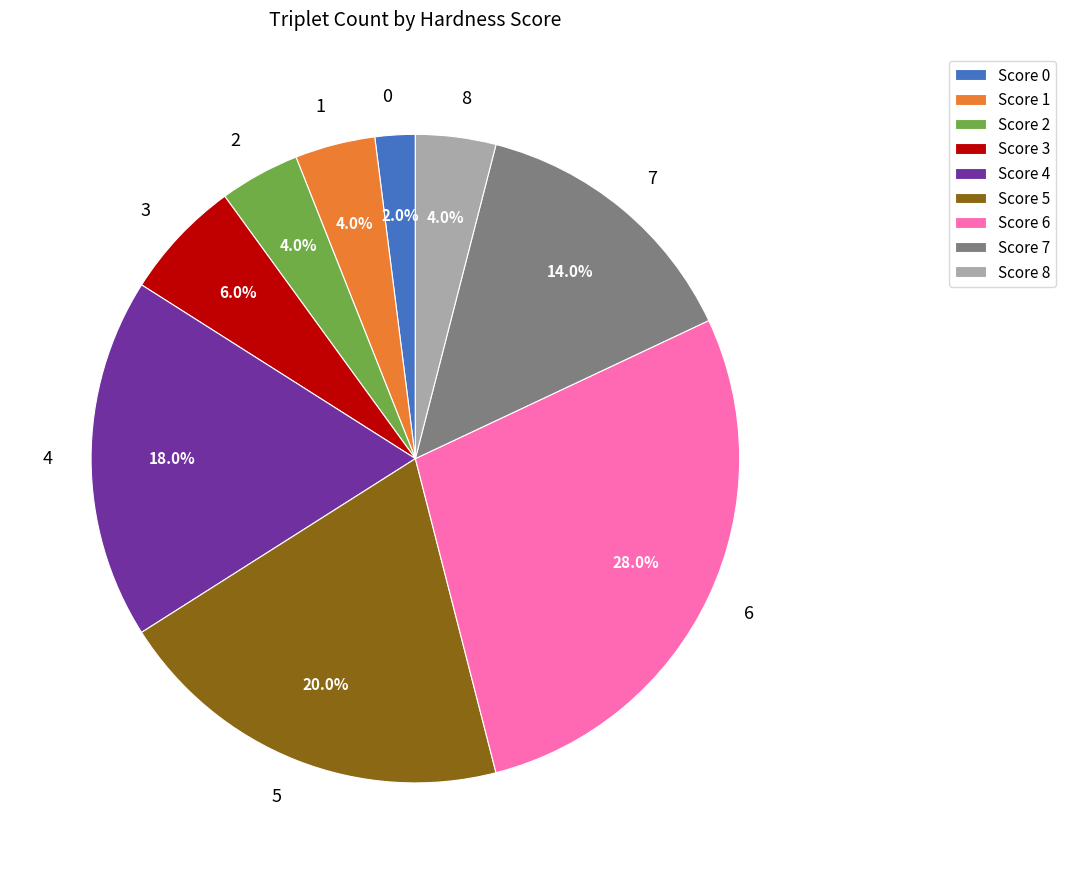

To the nearest percent, what portion does 4 represent?

18%